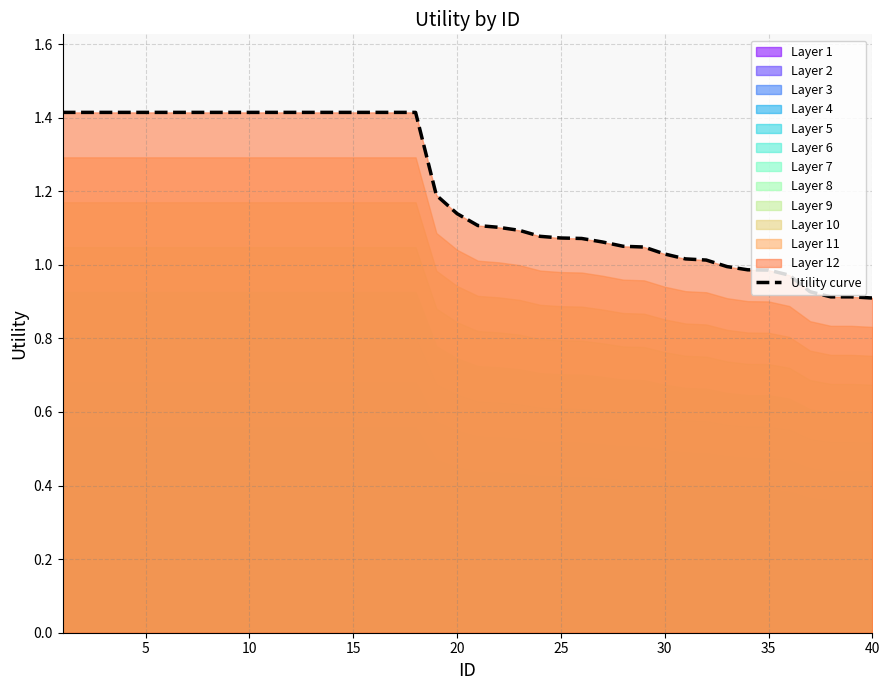

What is the average value?

1.2